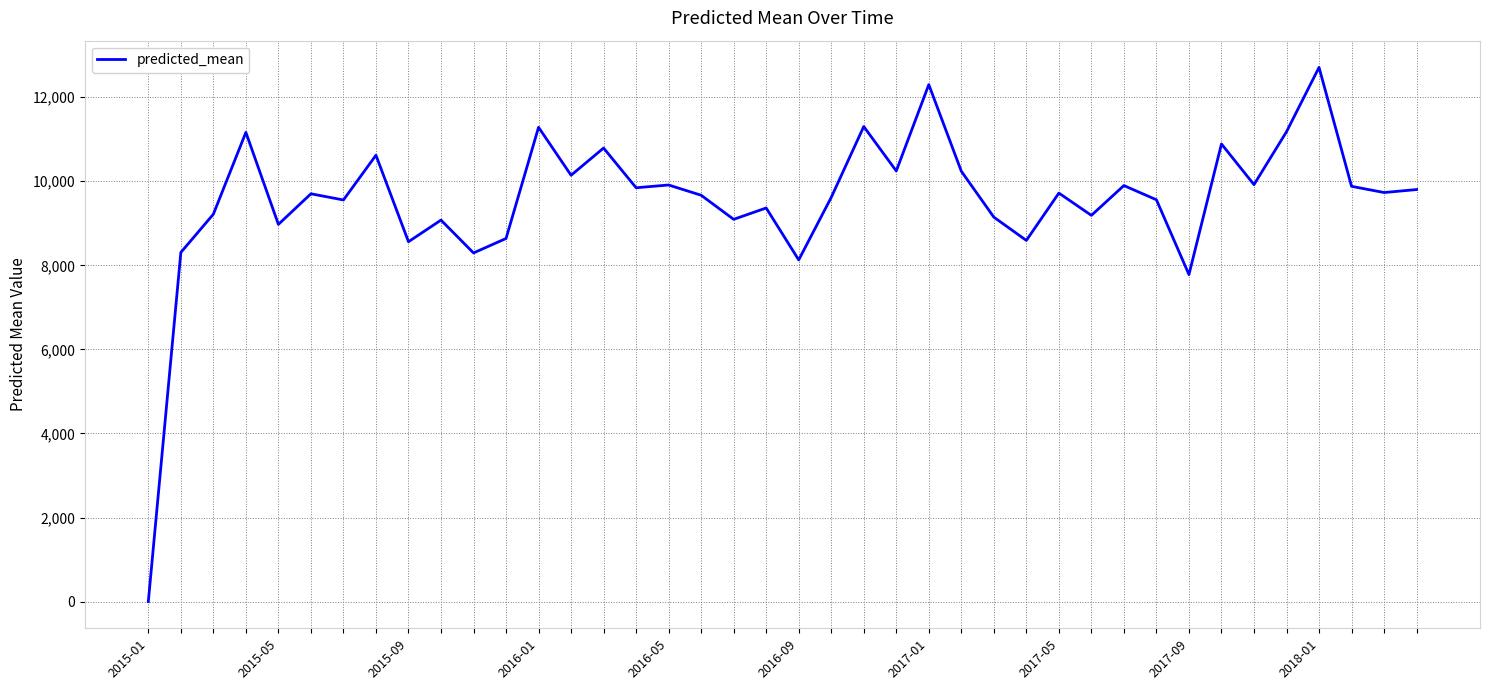

What is the greatest value displayed?

12710.5